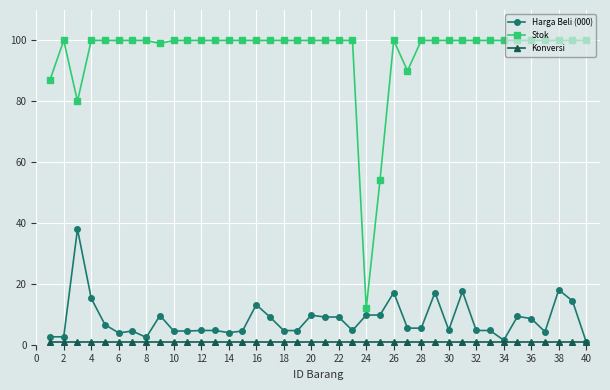

At how many categories does at least one series exceed 40?

39